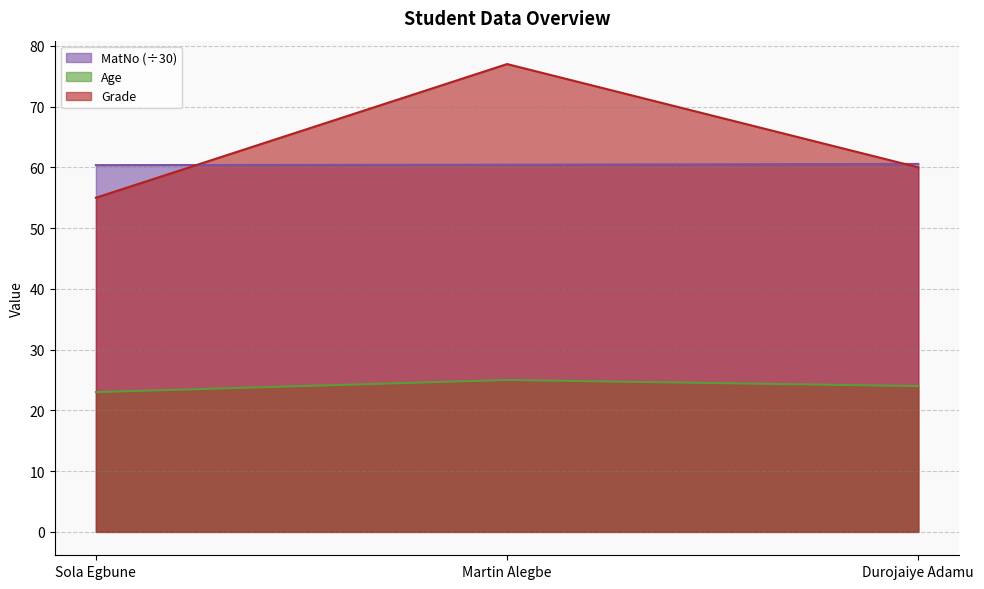

What is the spread (max minus min) of values at Martin Alegbe?

52.0